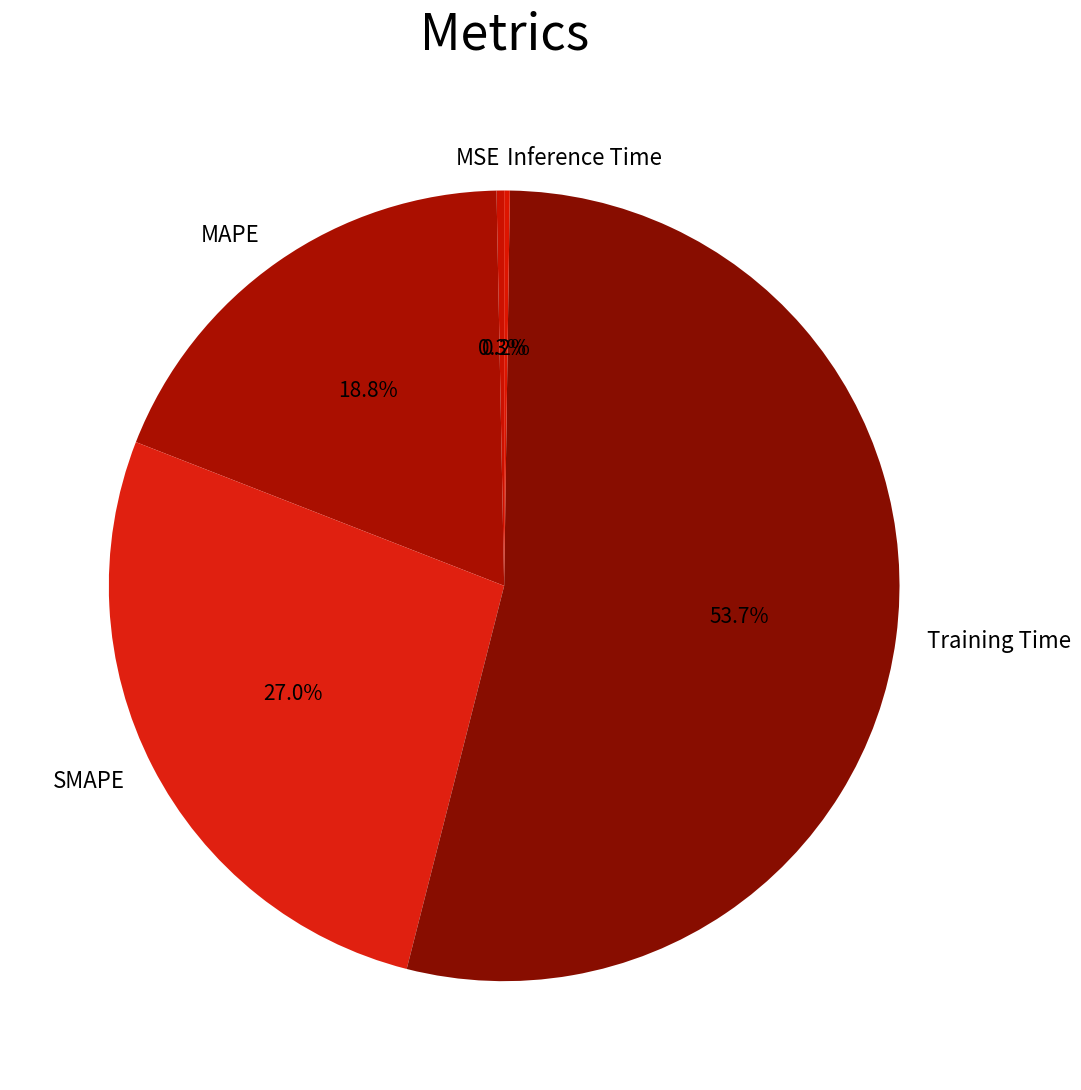

Which slice is the largest?

Training Time